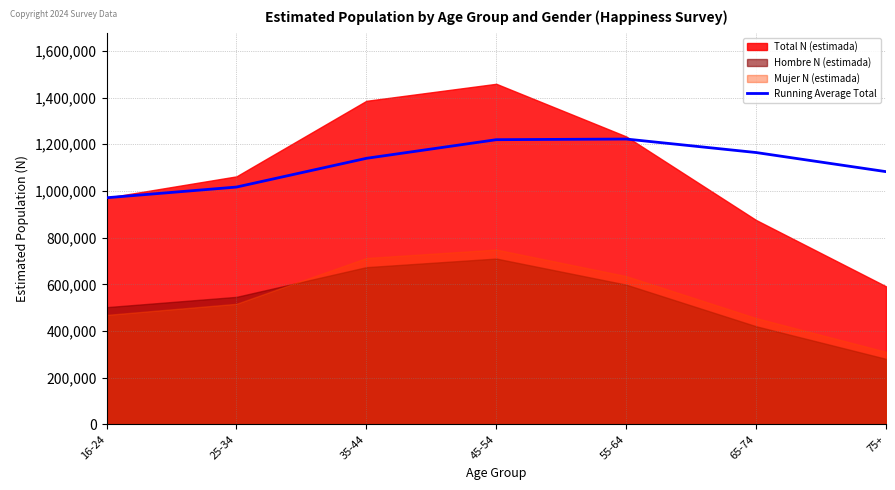

The chart shows a value of 1978516.7 at 55-64. True or false?

False